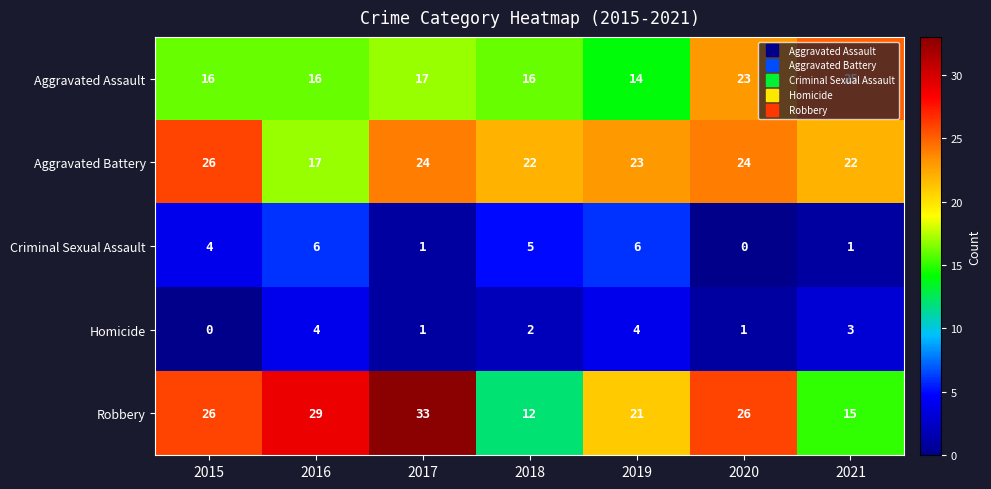

True or false: Robbery has a value of 12 at 2019.

False